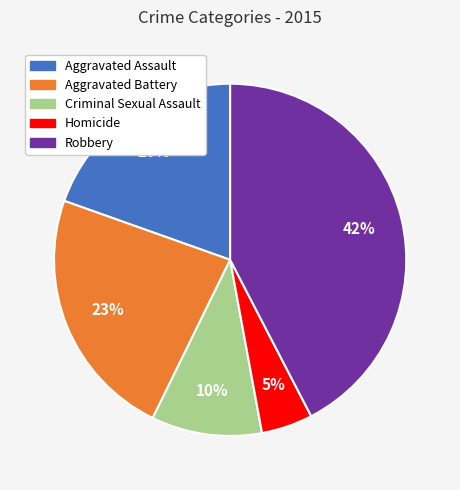

True or false: Criminal Sexual Assault accounts for 1% of the total.

False